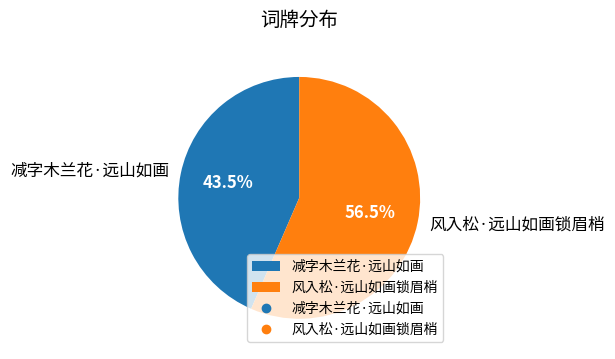

Which category has the smallest portion of the pie?

减字木兰花·远山如画